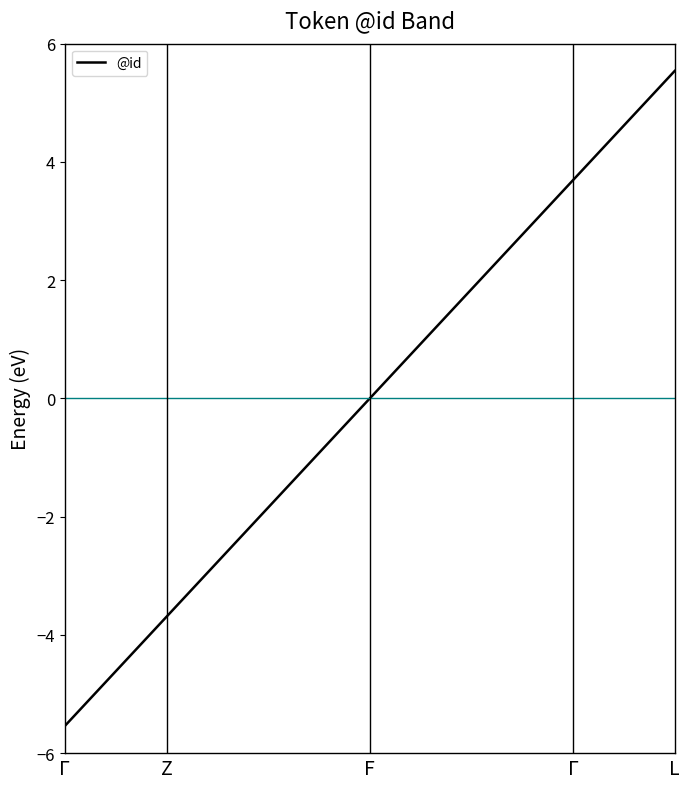

What is the minimum value shown in the chart?

-5.5